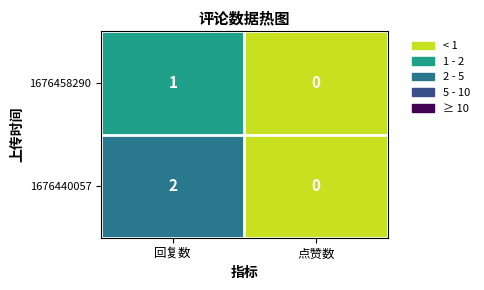

Is it true that 1676440057 equals 1 at 点赞数?

False